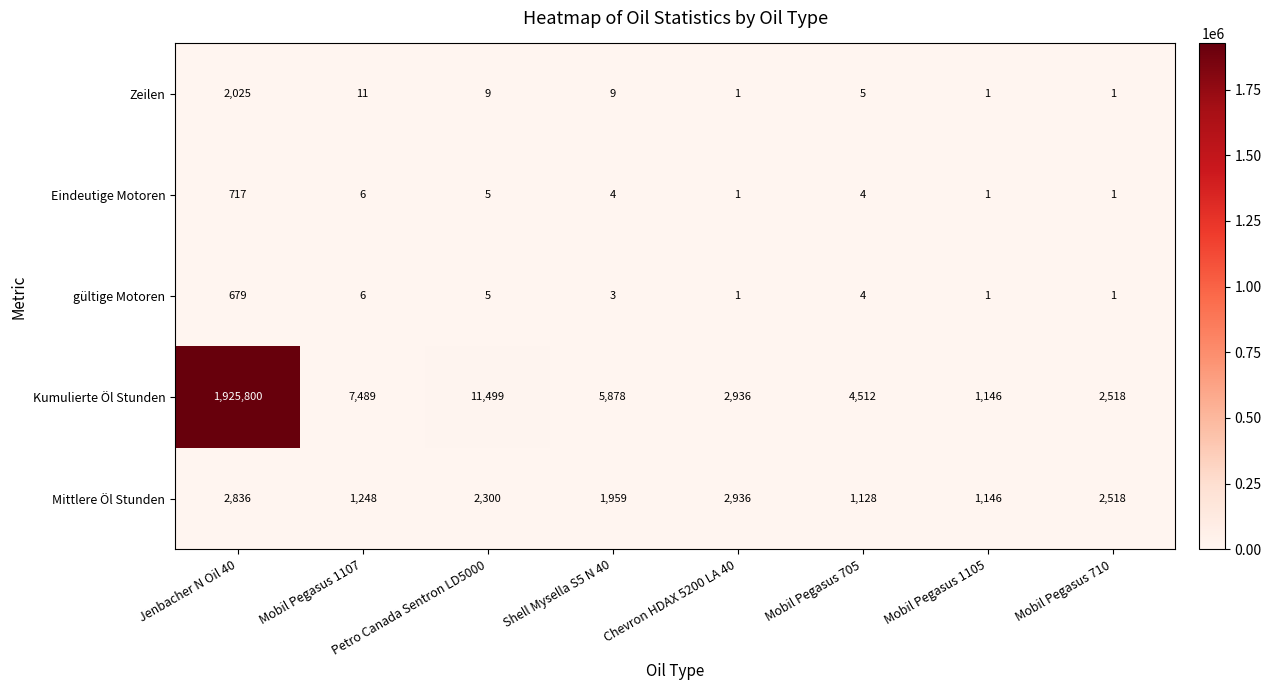

Where does the gültige Motoren series first go above 4?

Jenbacher N Oil 40